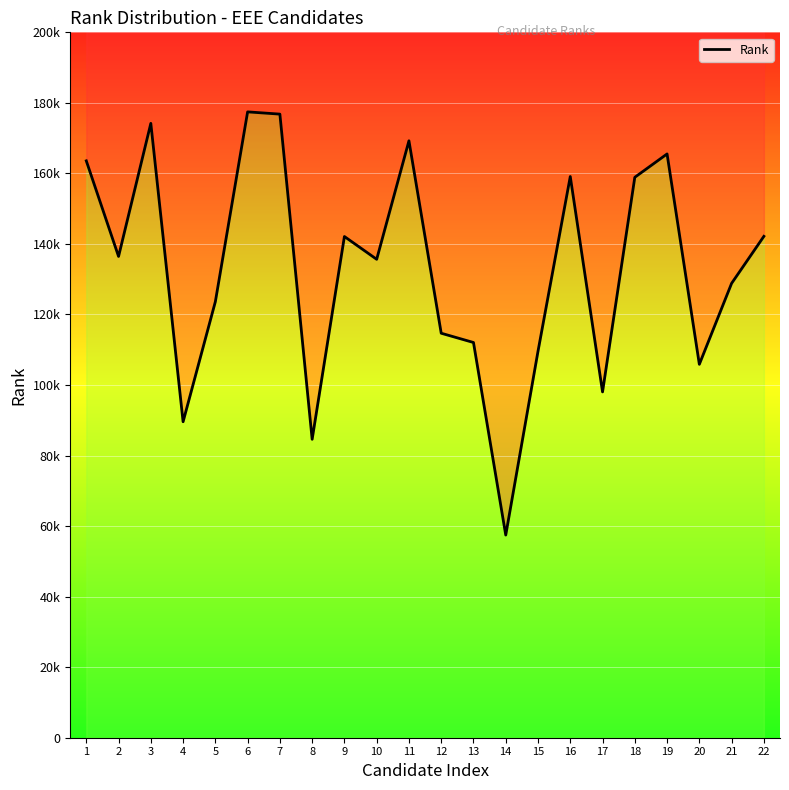

Reading left to right, transcribe all the data shown in this chart.

163563	136464	174192	89590	123636	177448	176810	84615	142107	135650	169248	114687	112060	57464	109586	159115	98048	158896	165520	105876	128831	142158